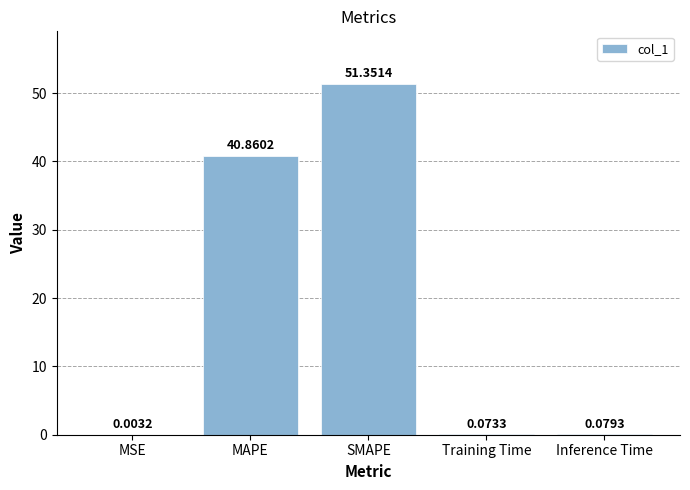

What is the change in value from MAPE to SMAPE?

+10.5